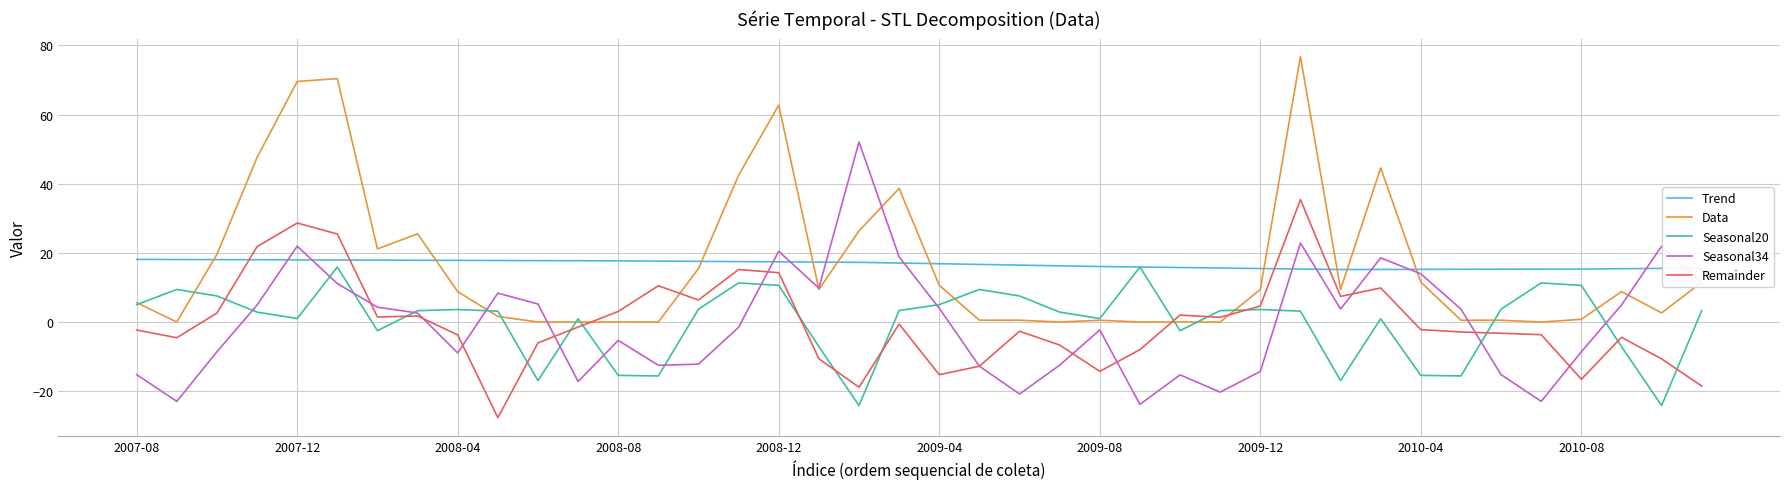

What is the smallest value displayed?

-27.7